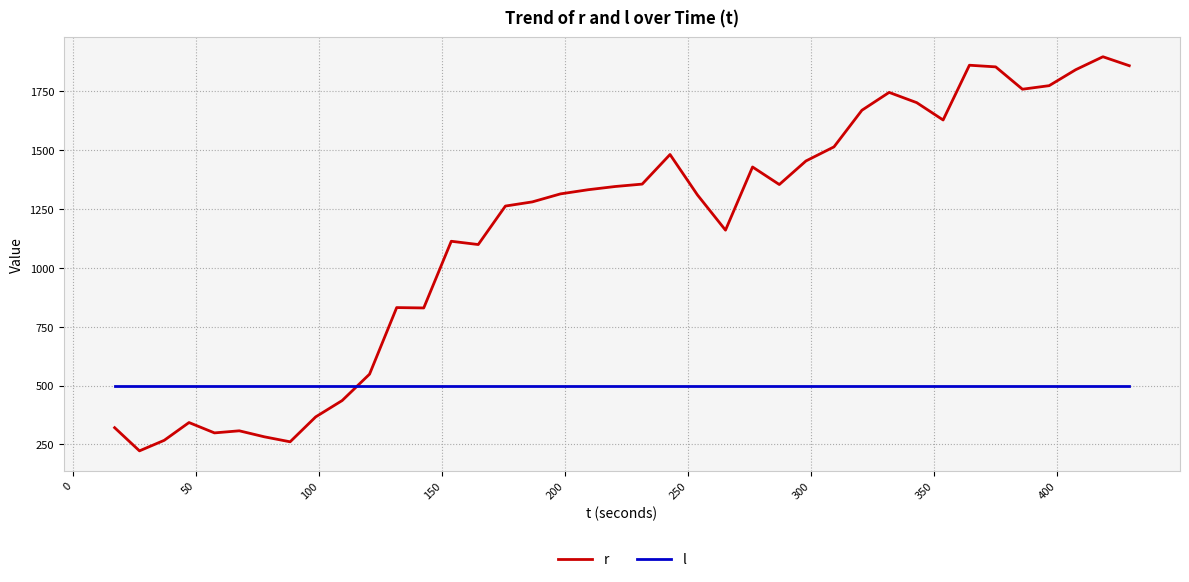

List the series in order of their overall mean, highest first.

r, l